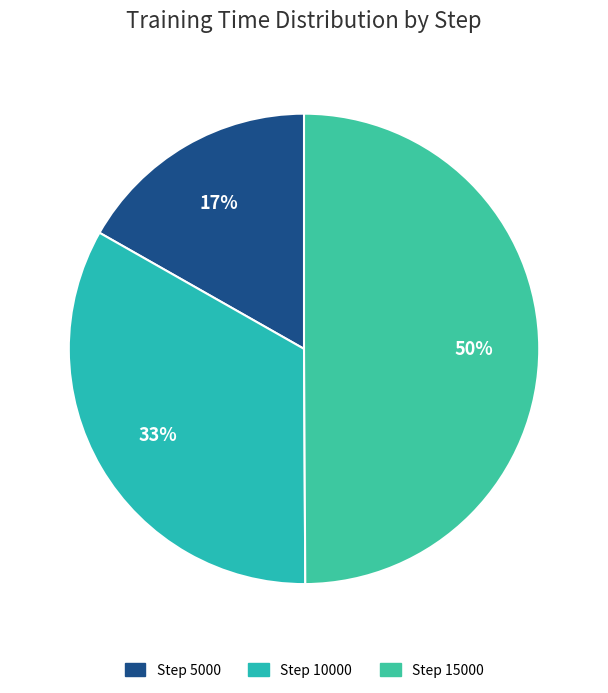

True or false: Step 5000 accounts for 12% of the total.

False